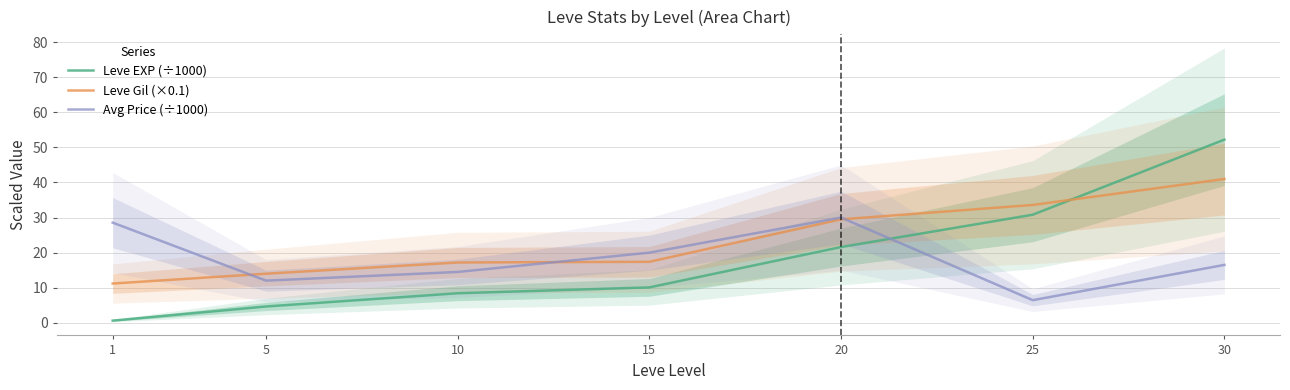

What is the smallest value displayed?

0.6